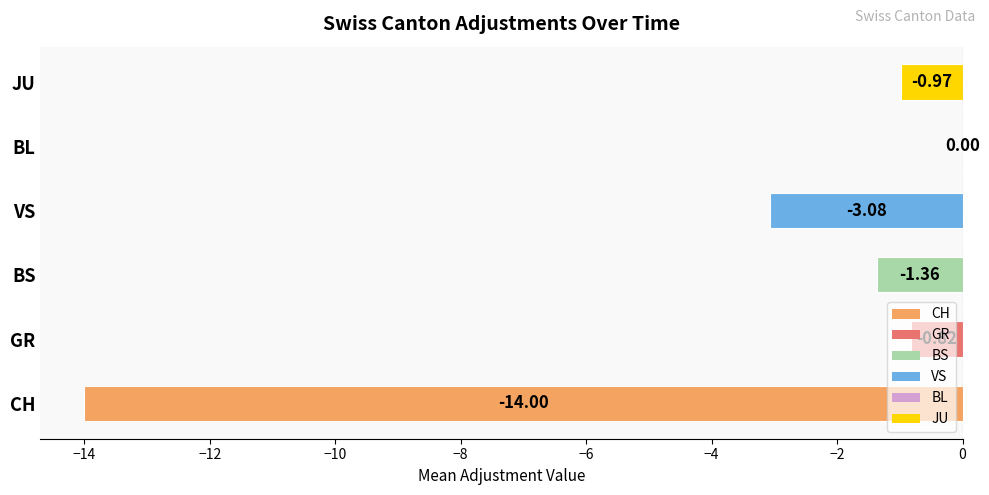

What is the sum of the values at BS and CH?

-15.4